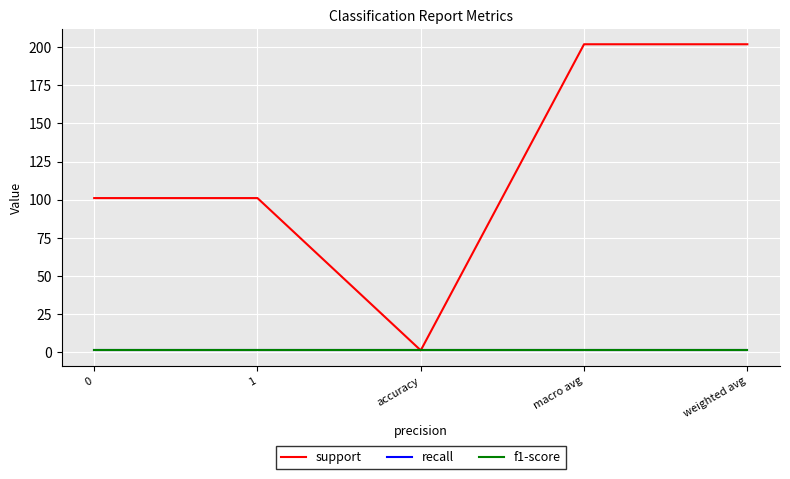

Does the chart have visible grid lines?

Yes